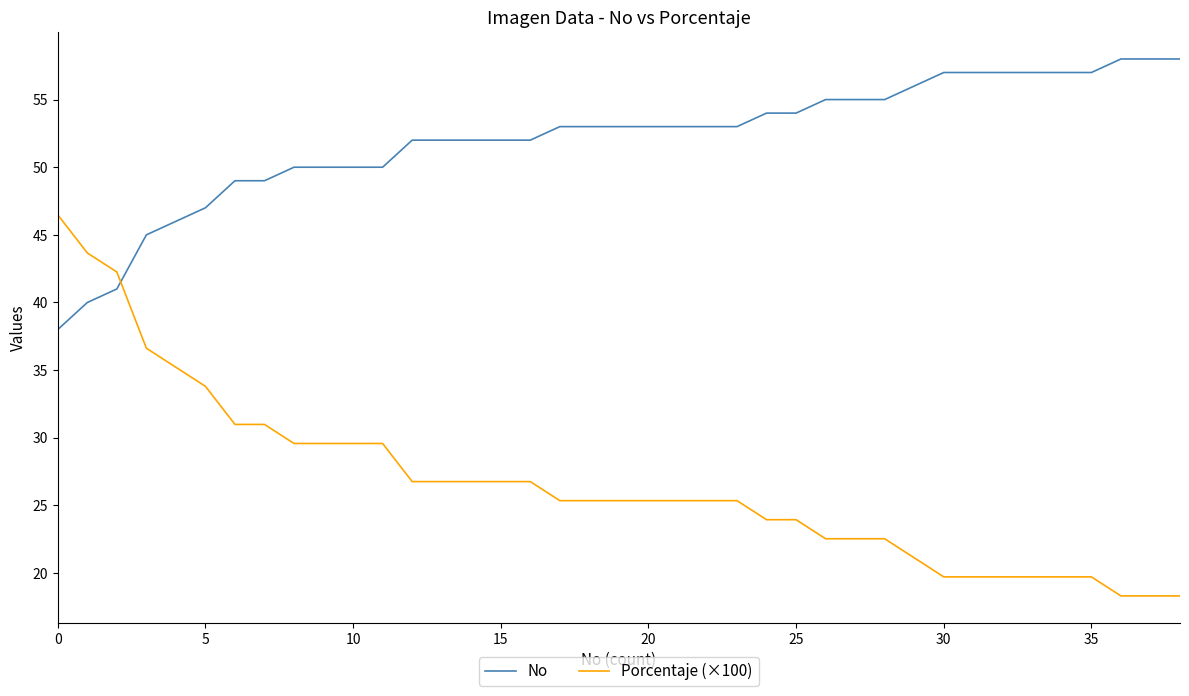

Which series has the widest spread of values?

Porcentaje (×100)